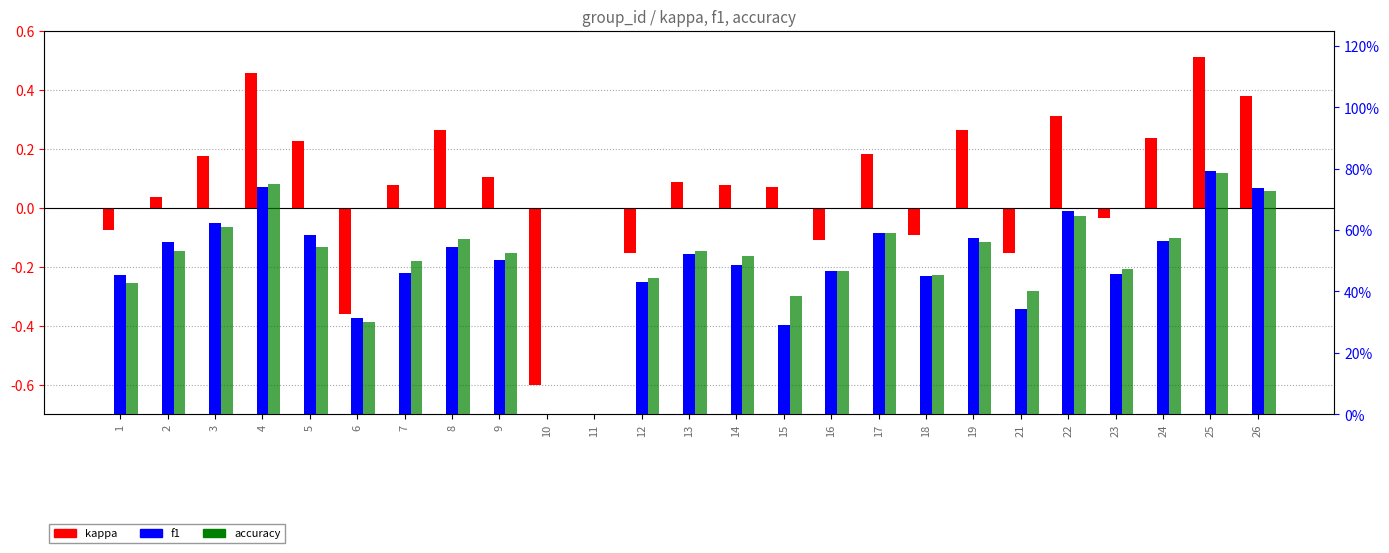

The value of f1 at 19 is 0.2. True or false?

False